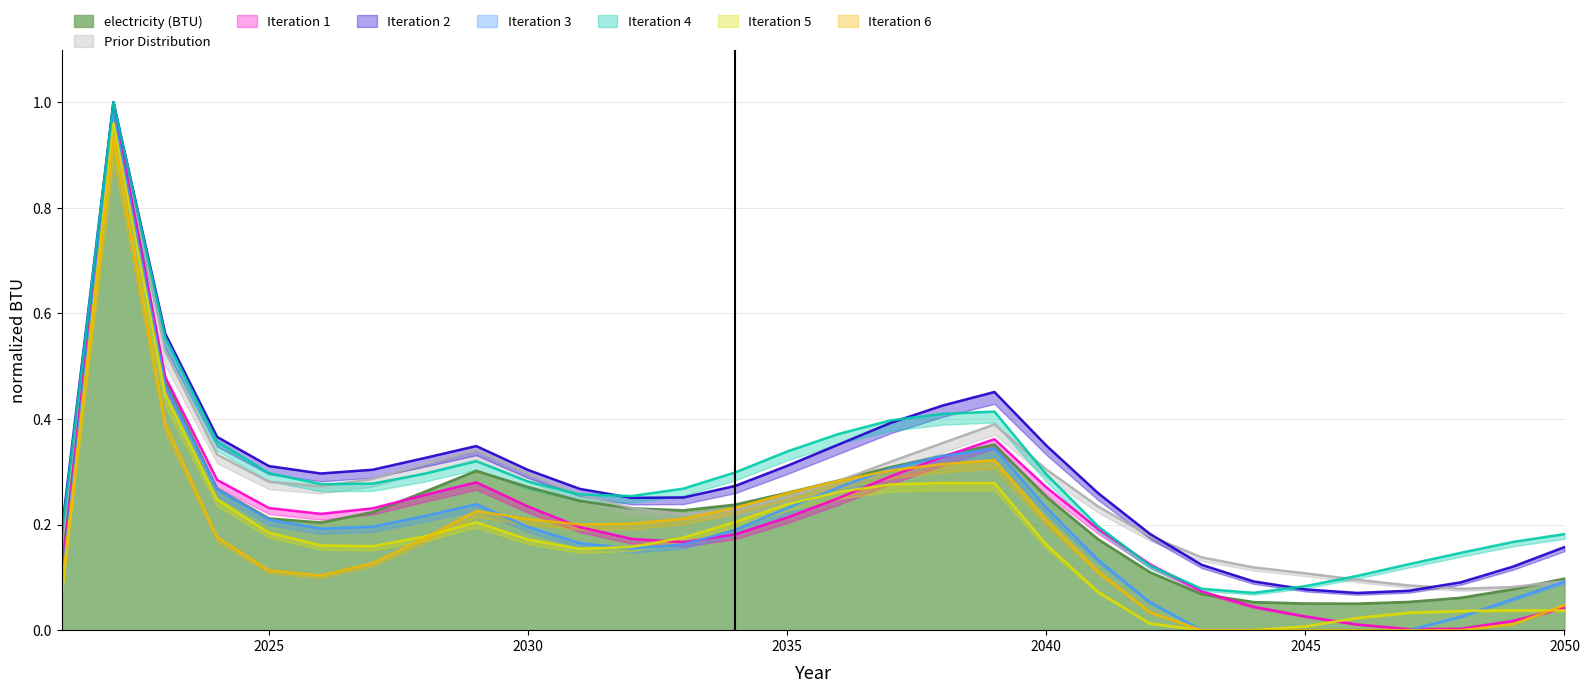

At which label is the value closest to 0?

2046